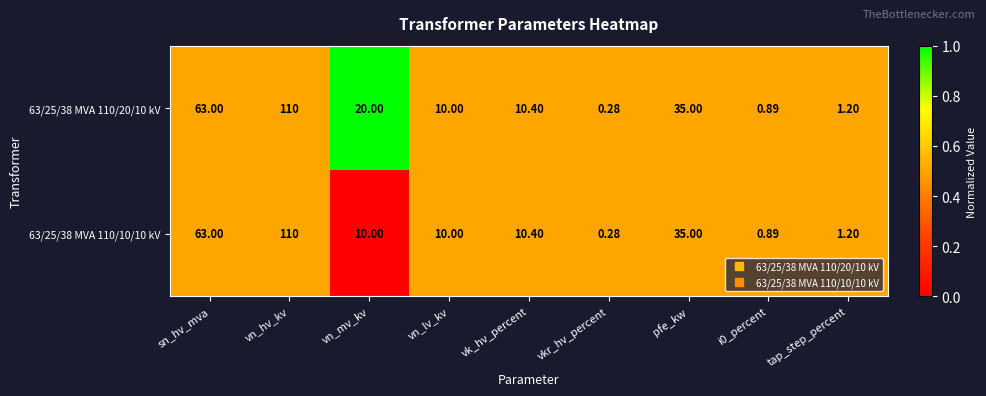

Where is 63/25/38 MVA 110/10/10 kV nearest to the value 55?

sn_hv_mva